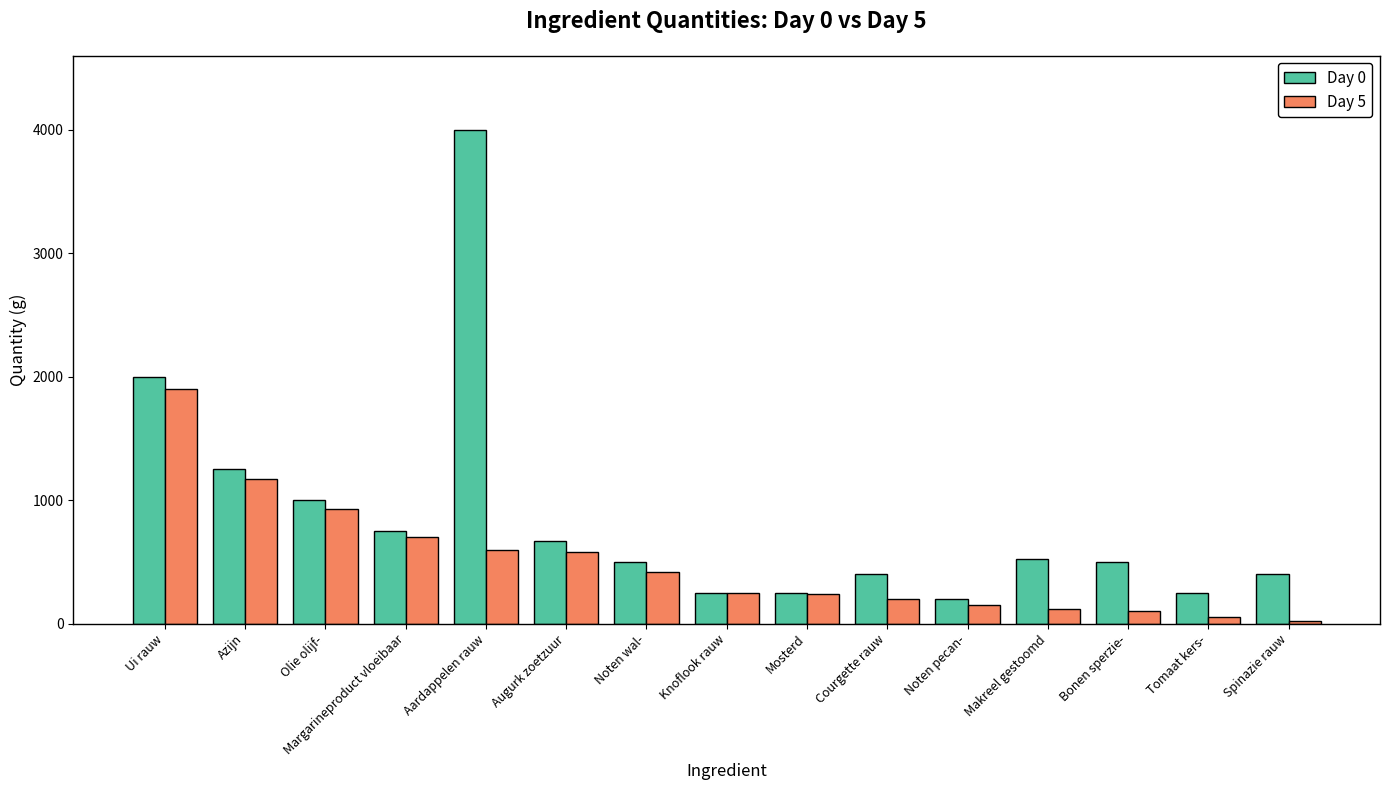

What is the label of the 5th bar from the left?

Aardappelen rauw